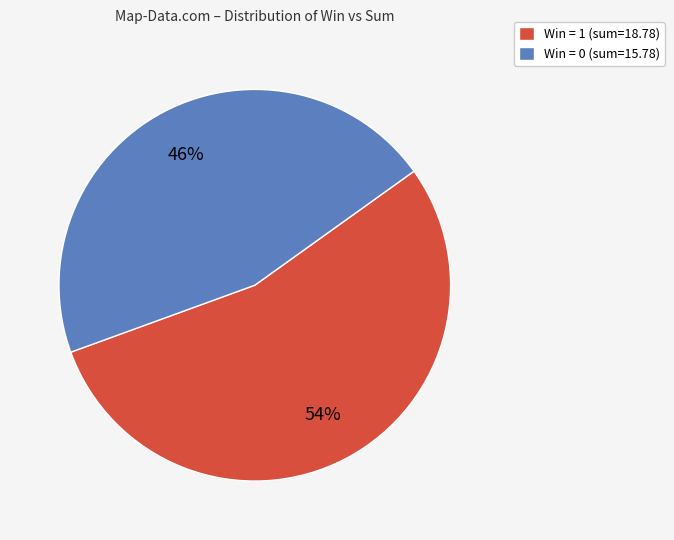

Which category has the smallest portion of the pie?

Win = 0 (sum=15.78)